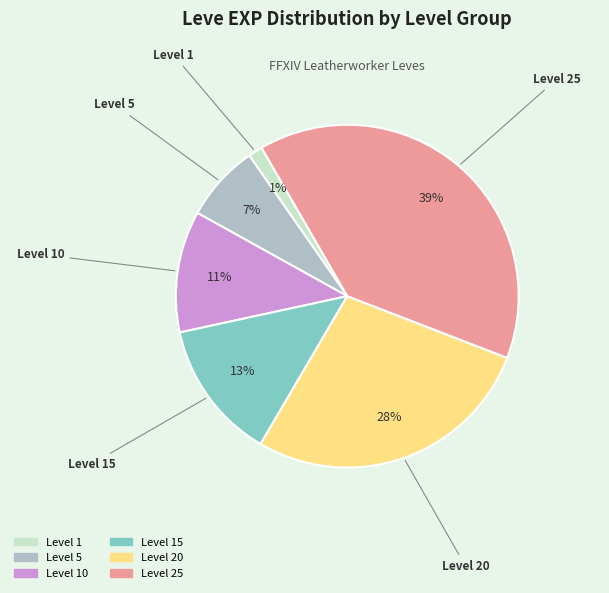

How many segments does this pie chart have?

6